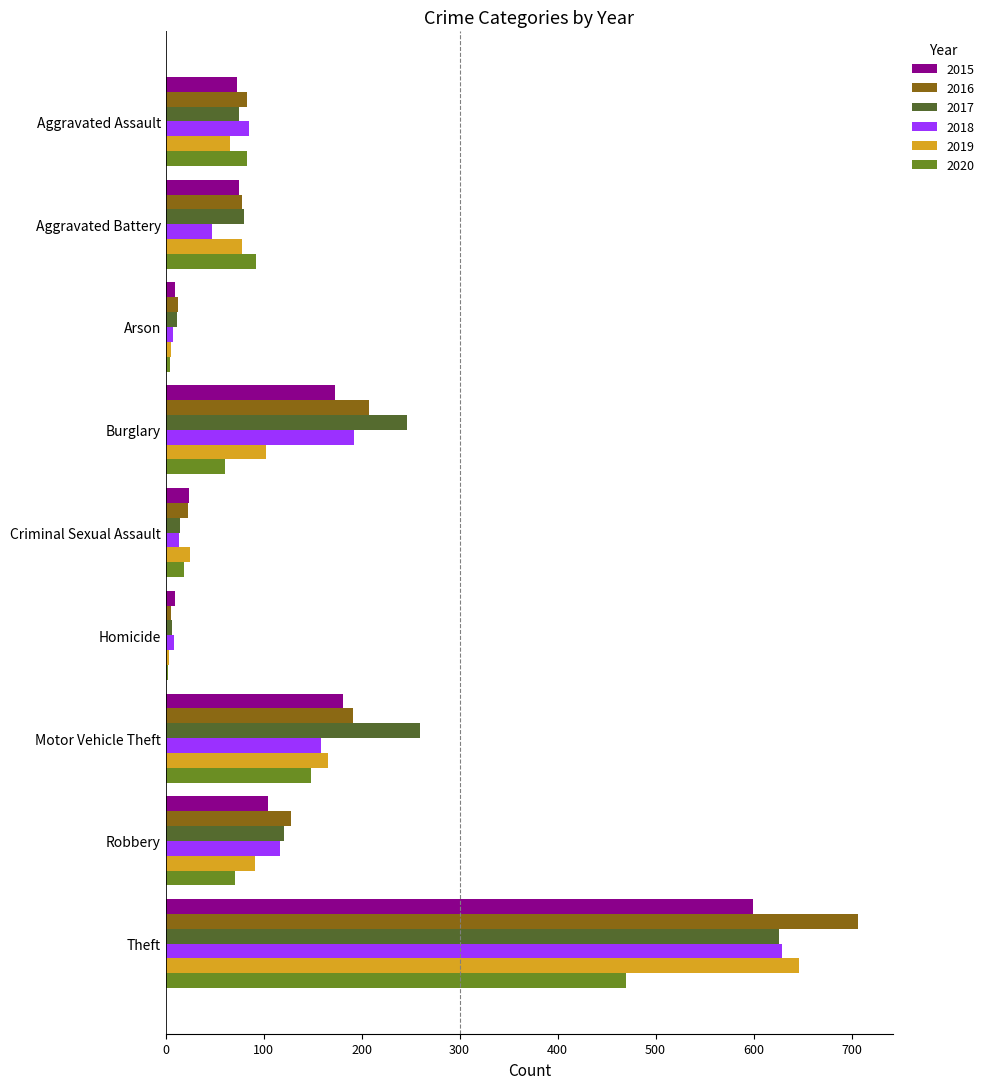

Is it true that 2015 equals 104 at Robbery?

True